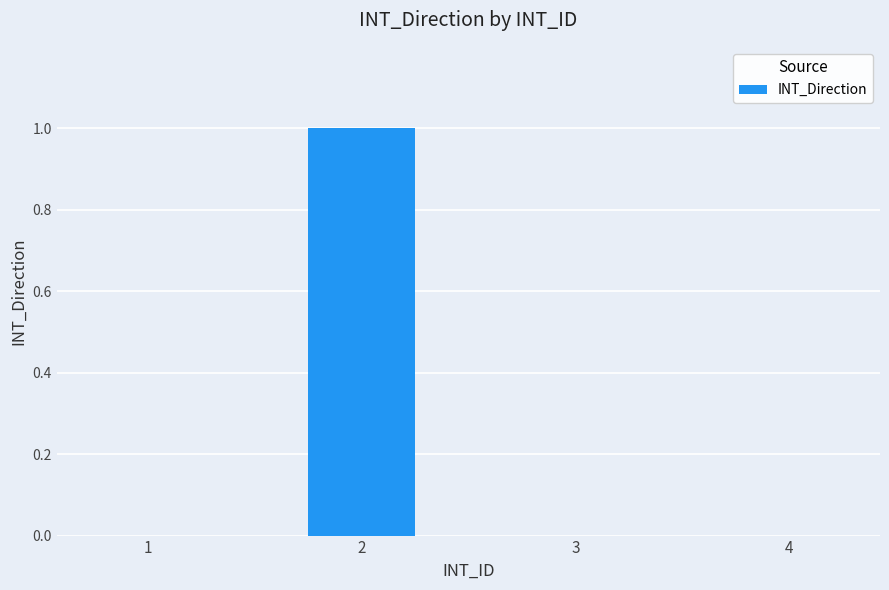

What is the change in value from 1 to 2?

+1